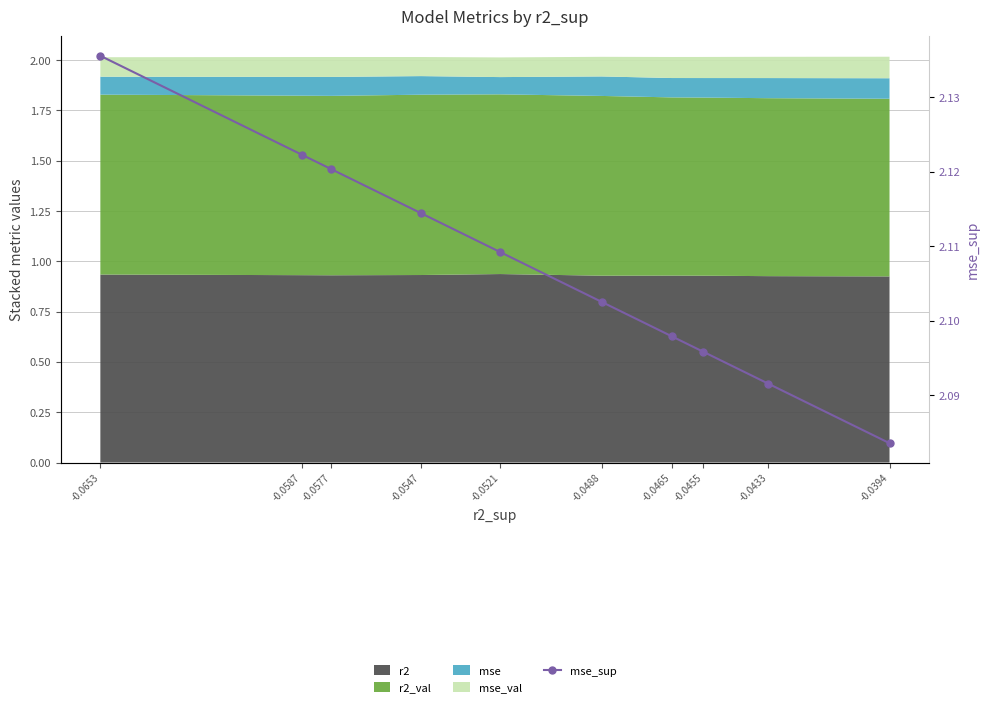

Which label corresponds to the largest value in the chart?

-0.0653